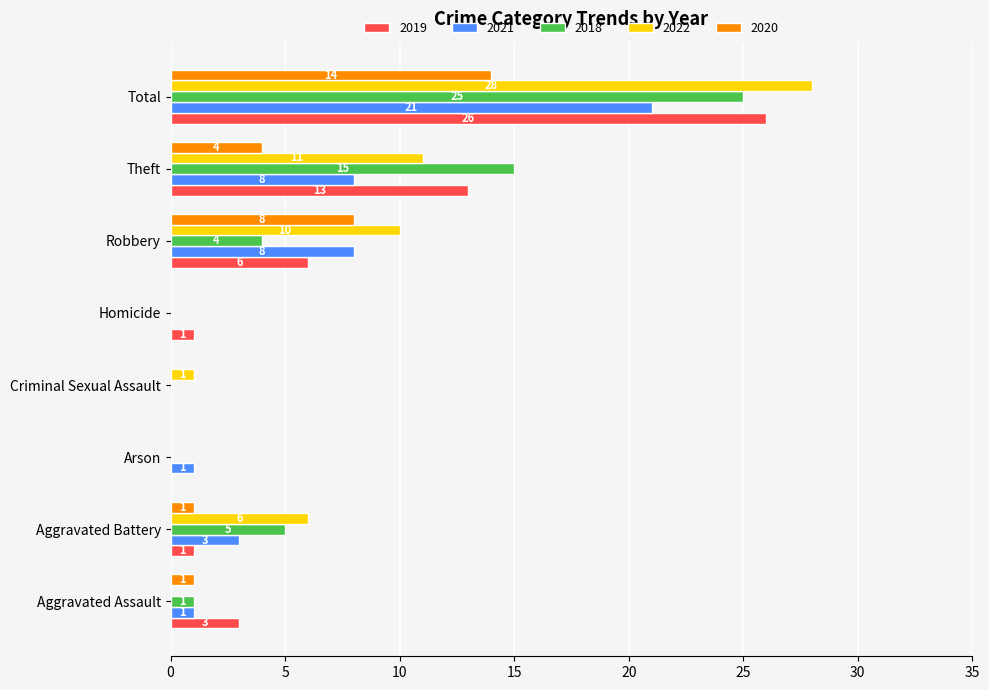

The value of 2019 at Arson is 0. True or false?

True